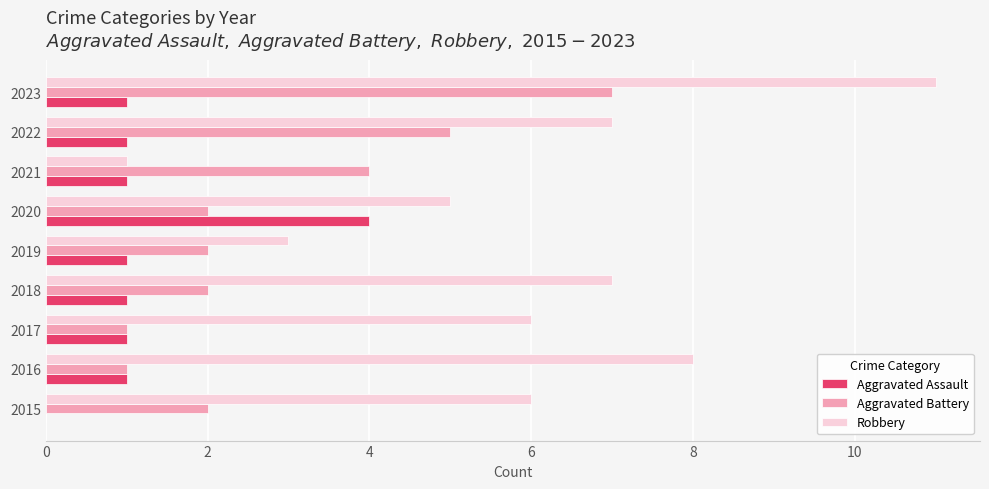

How many Robbery values are between 5 and 7?

5